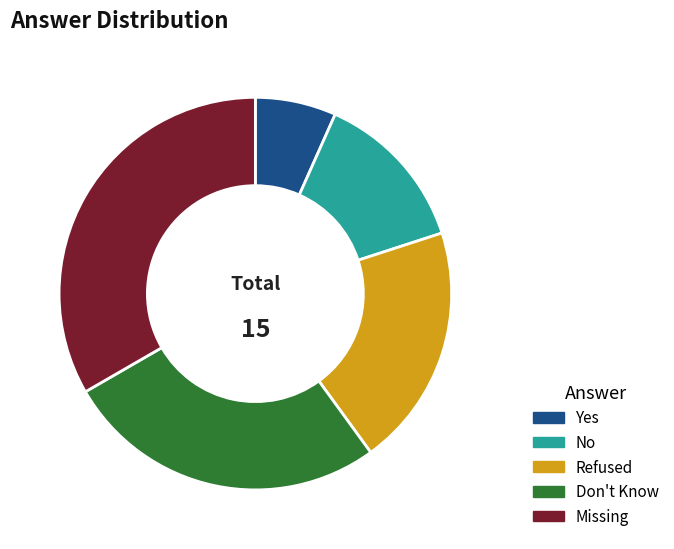

Rank the categories by value from lowest to highest.

Yes, No, Refused, Don't Know, Missing